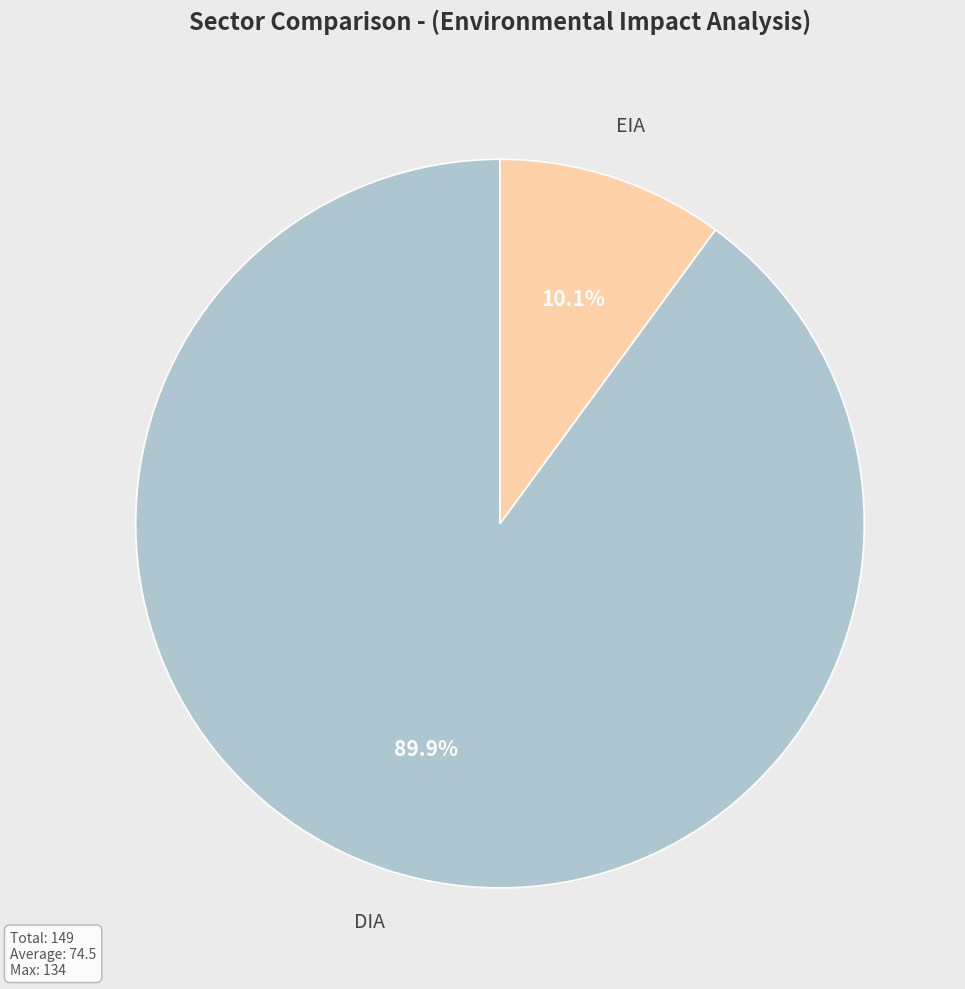

How many segments does this pie chart have?

2